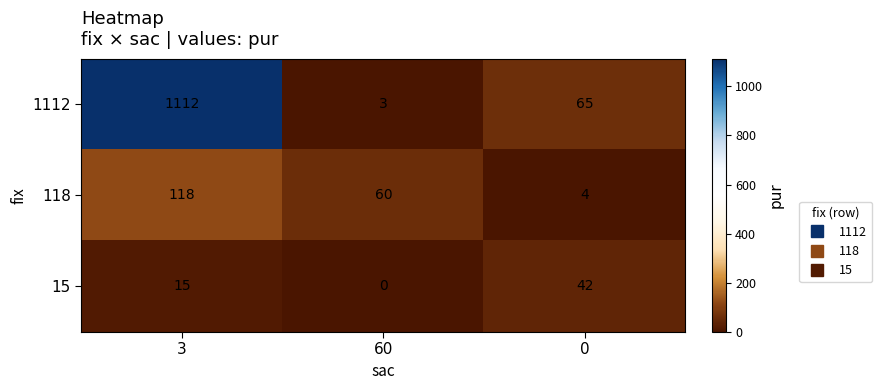

Rank the series at 3 from highest to lowest value.

1112, 118, 15